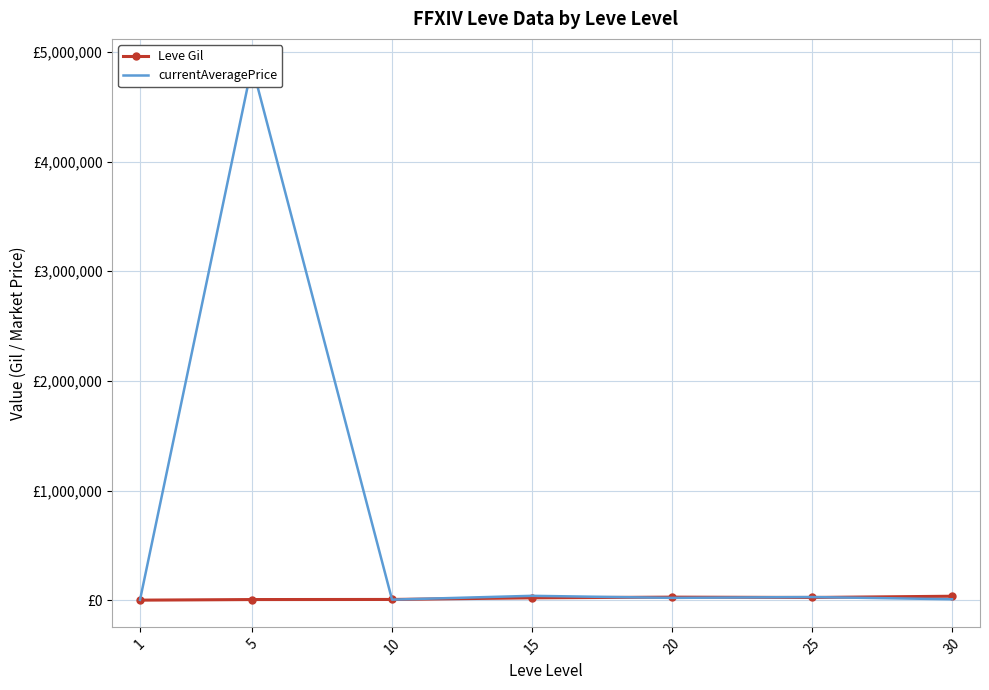

How many interior local peaks does the currentAveragePrice series have?

3